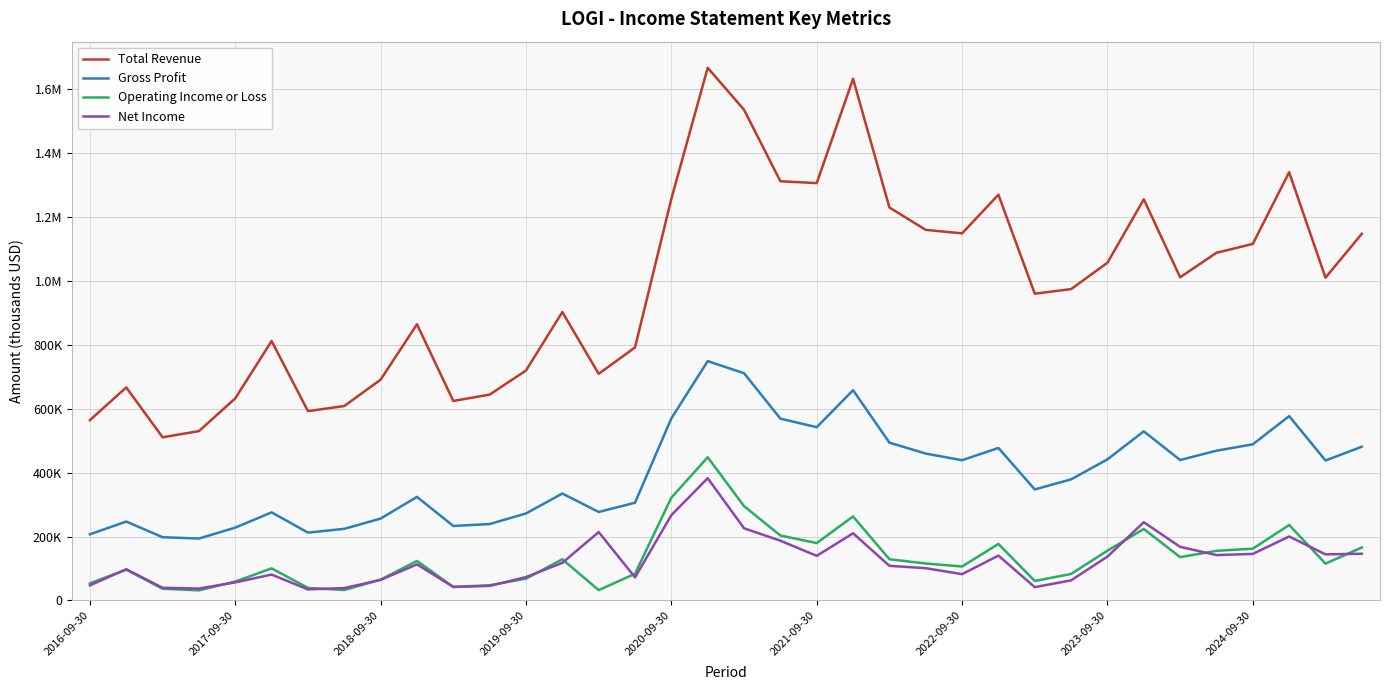

What are all the series names shown in the legend?

Total Revenue, Gross Profit, Operating Income or Loss, Net Income